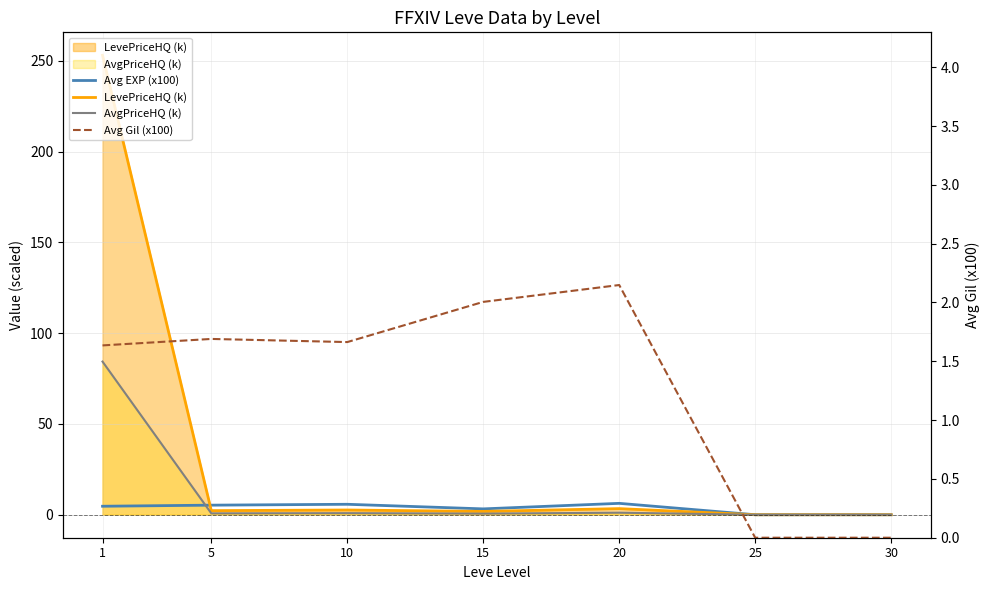

What is the average value of the AvgPriceHQ (k) series?

12.5